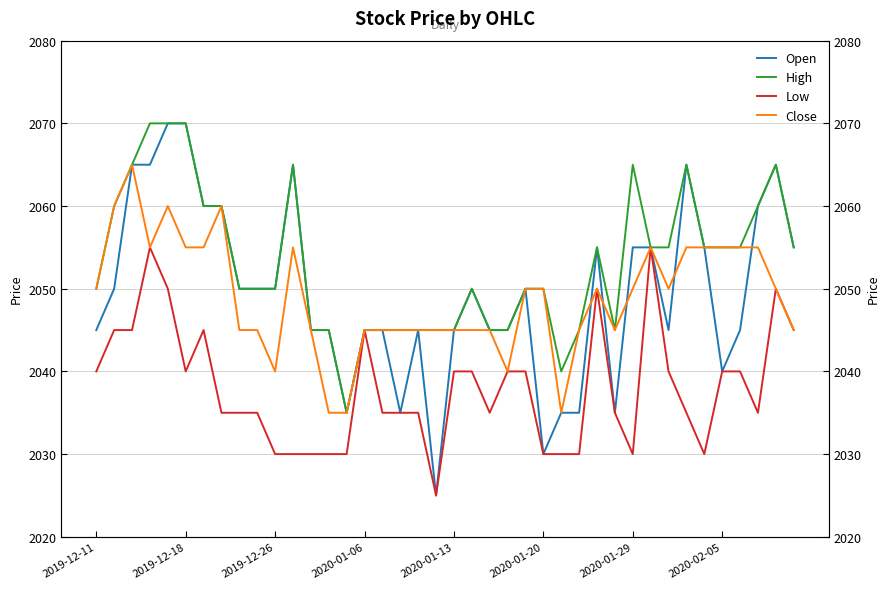

True or false: Open and High cross at least once.

False